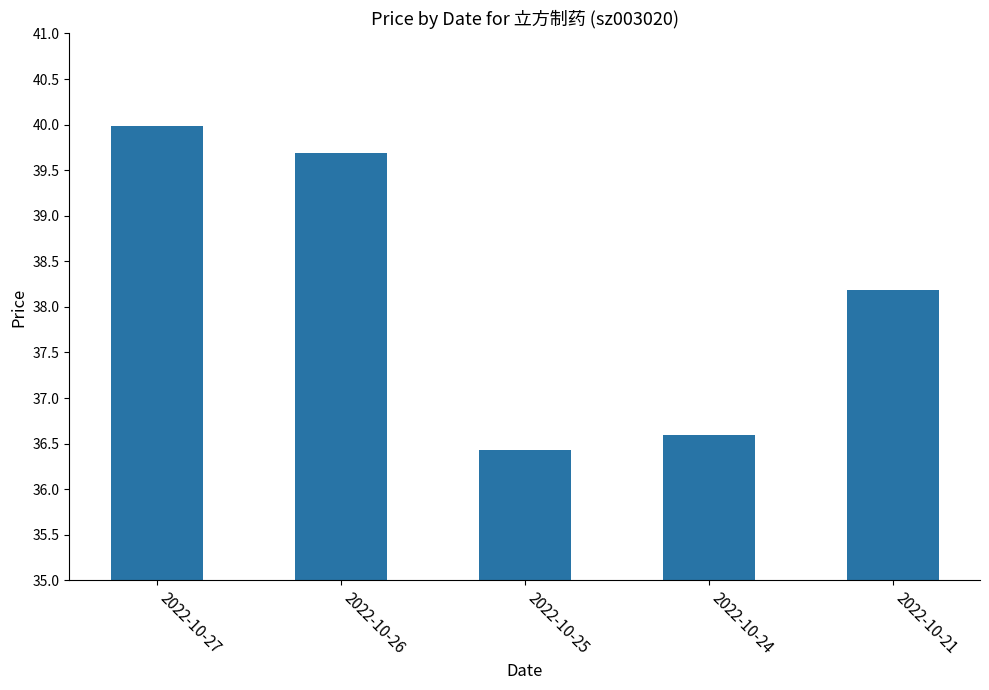

Which has a higher value, 2022-10-21 or 2022-10-27?

2022-10-27